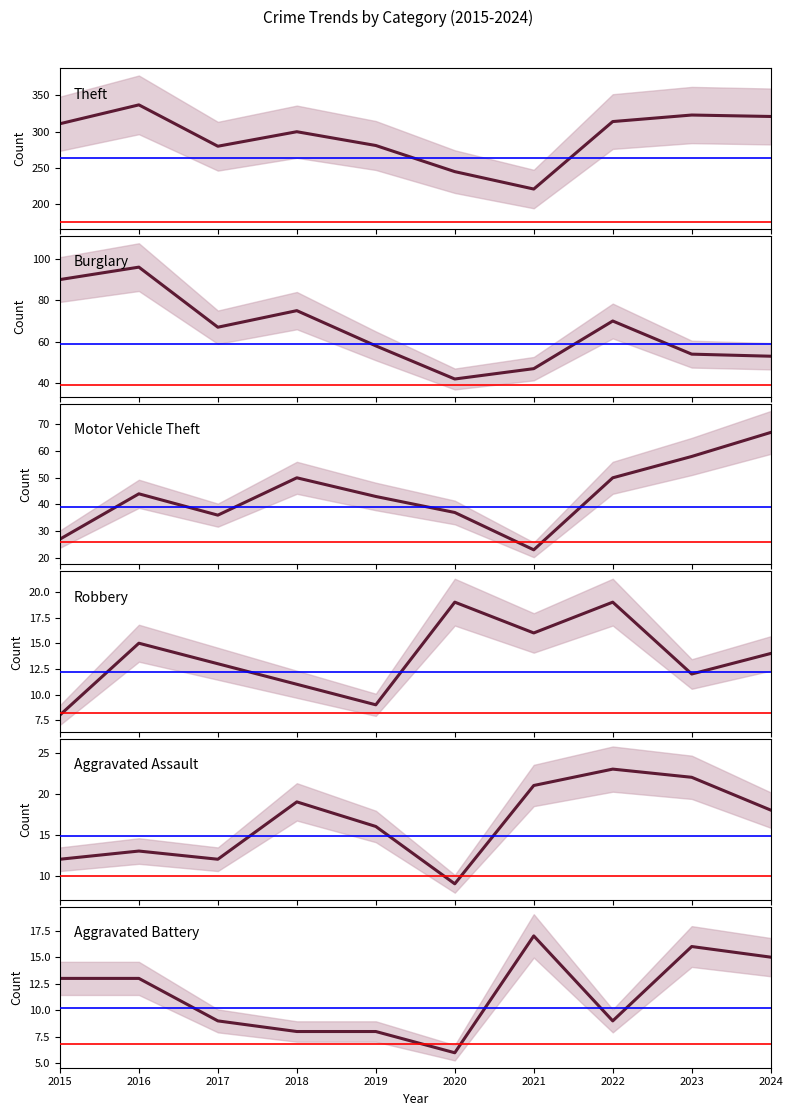

The value of Motor Vehicle Theft at 2020 is 53. True or false?

False